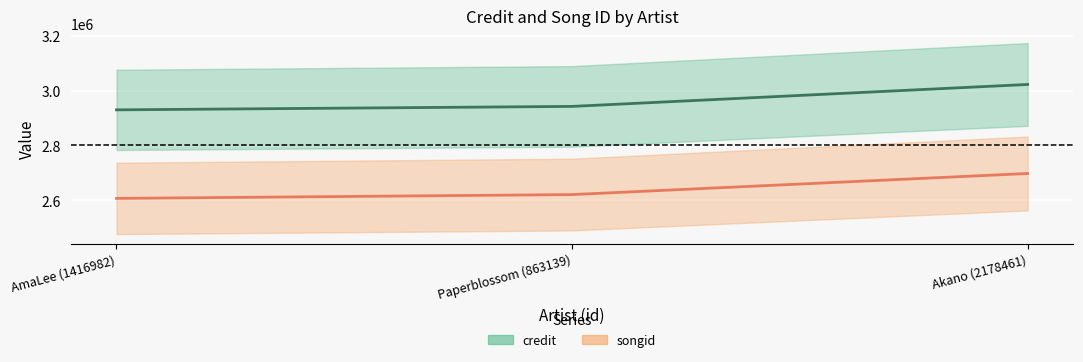

Reading left to right, extract all data points from this chart.

credit: 2930700	2943313	3023404
songid: 2607410	2621371	2698337